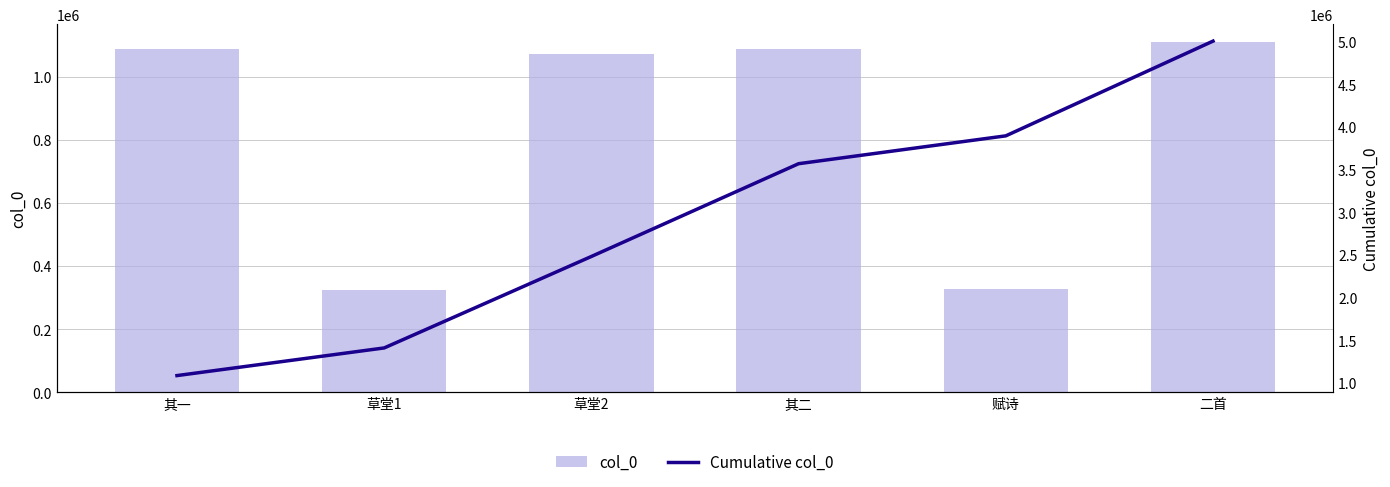

What is the difference between the maximum and minimum values in the col_0 series?

786701